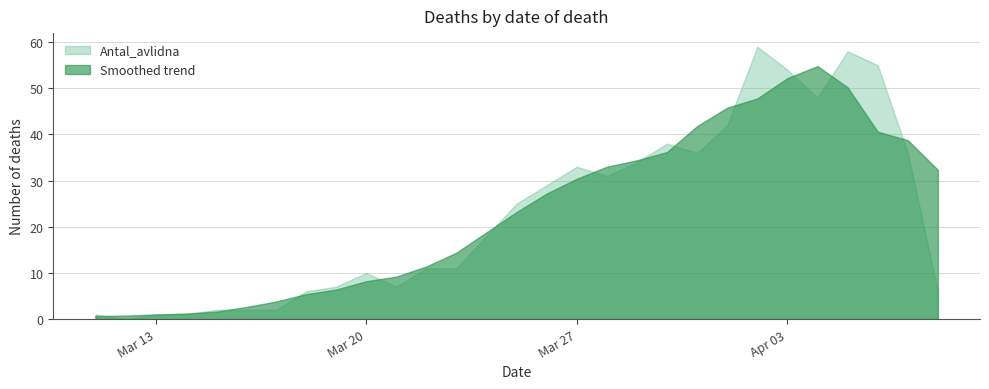

How many lines are shown in the chart?

2